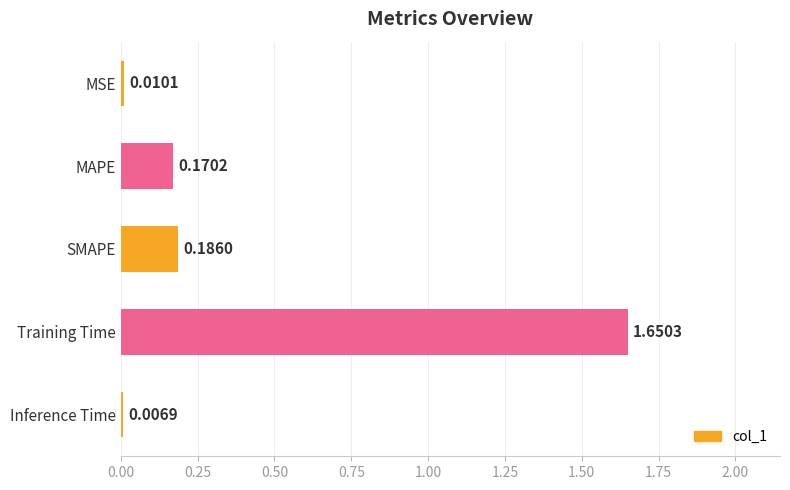

What is the average value?

0.4